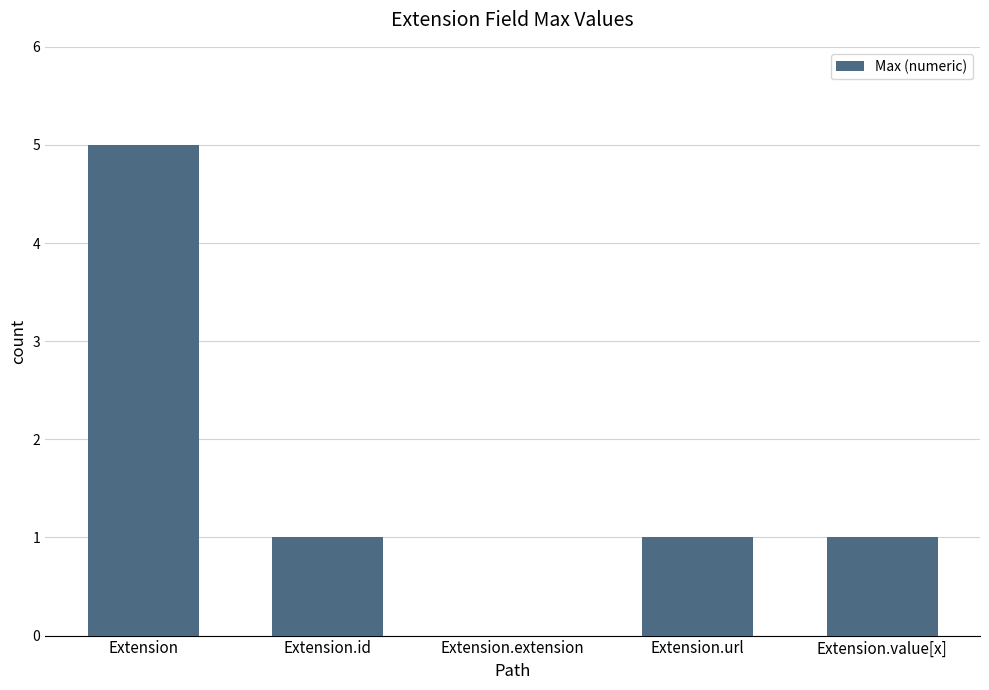

Reading left to right, extract all data points from this chart.

5	1	0	1	1